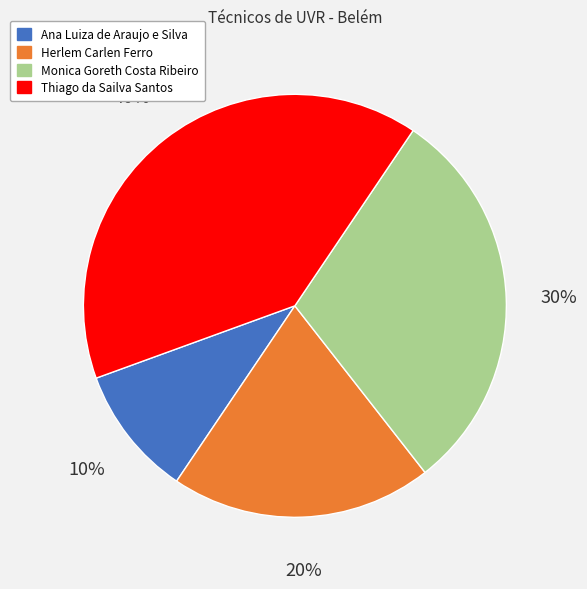

Approximately how many times larger is the value at Herlem Carlen Ferro compared to Ana Luiza de Araujo e Silva?

2.0